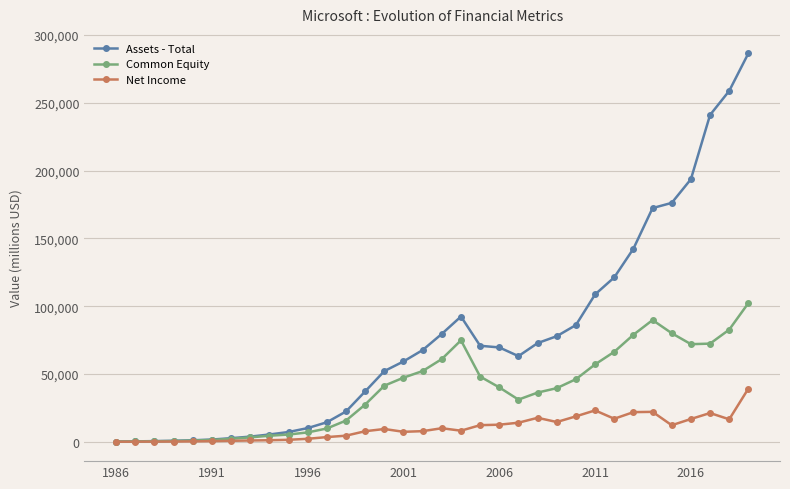

Does the chart display data point markers on the line(s)?

Yes